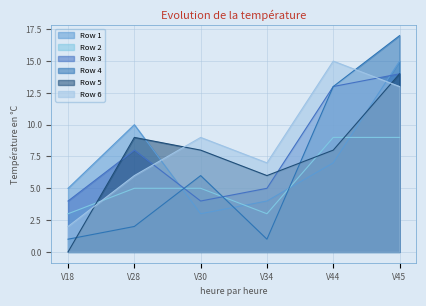

Reading right to left, extract all data points from this chart.

Row 1: V45=15	V44=7	V34=4	V30=3	V28=10	V18=5
Row 2: V45=9	V44=9	V34=3	V30=5	V28=5	V18=3
Row 3: V45=14	V44=13	V34=5	V30=4	V28=8	V18=4
Row 4: V45=17	V44=13	V34=1	V30=6	V28=2	V18=1
Row 5: V45=14	V44=8	V34=6	V30=8	V28=9	V18=0
Row 6: V45=13	V44=15	V34=7	V30=9	V28=6	V18=2